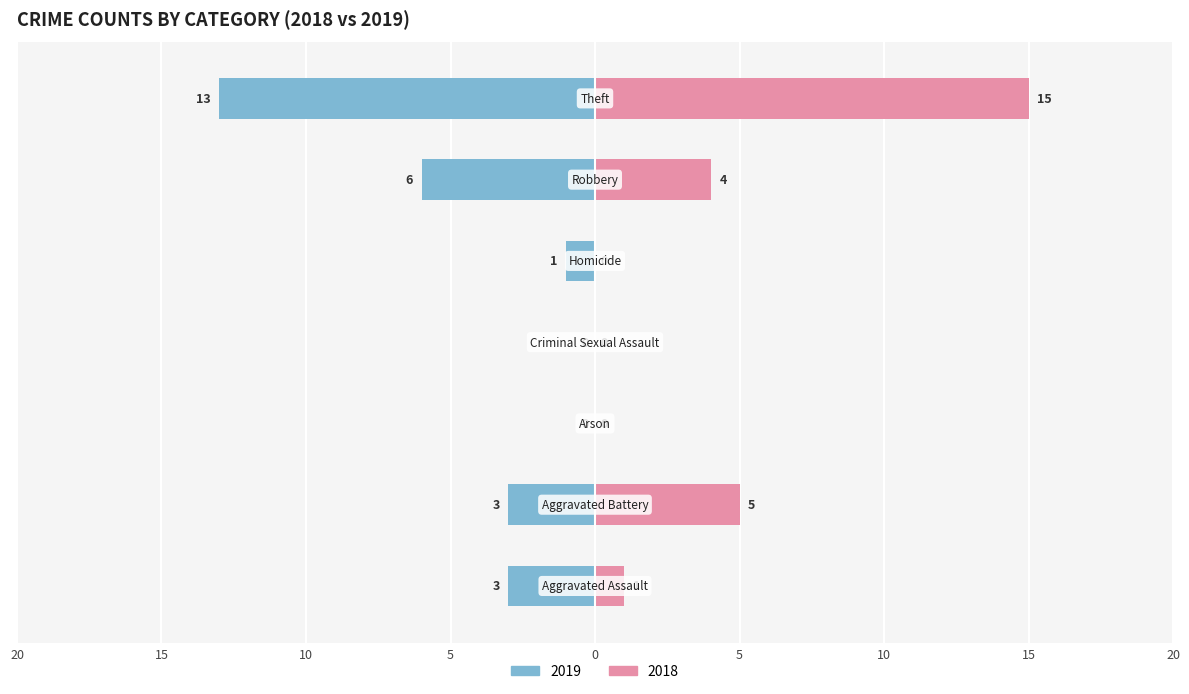

Are the bars horizontal?

Yes